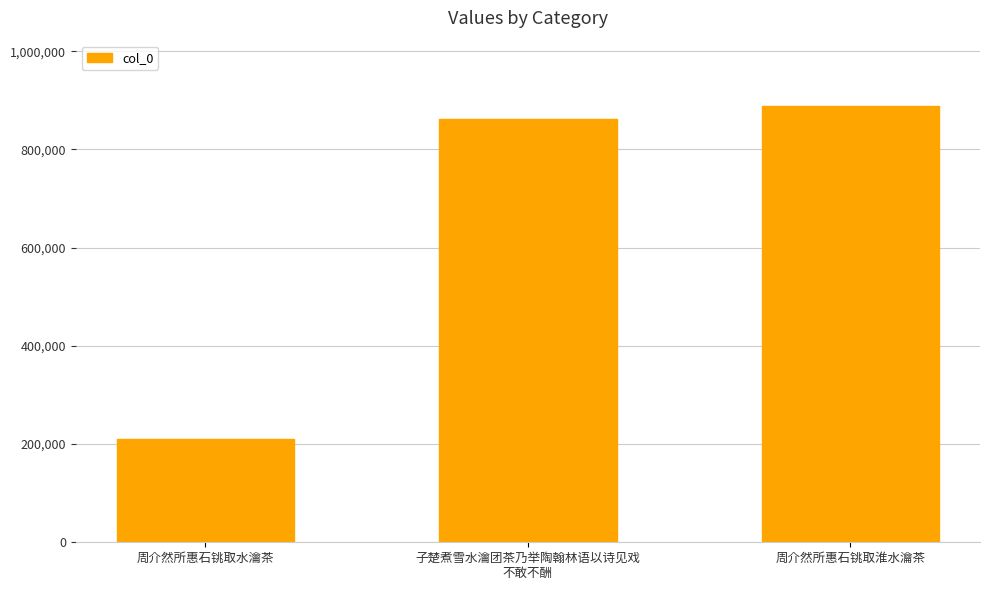

How many categories are shown in the chart?

3